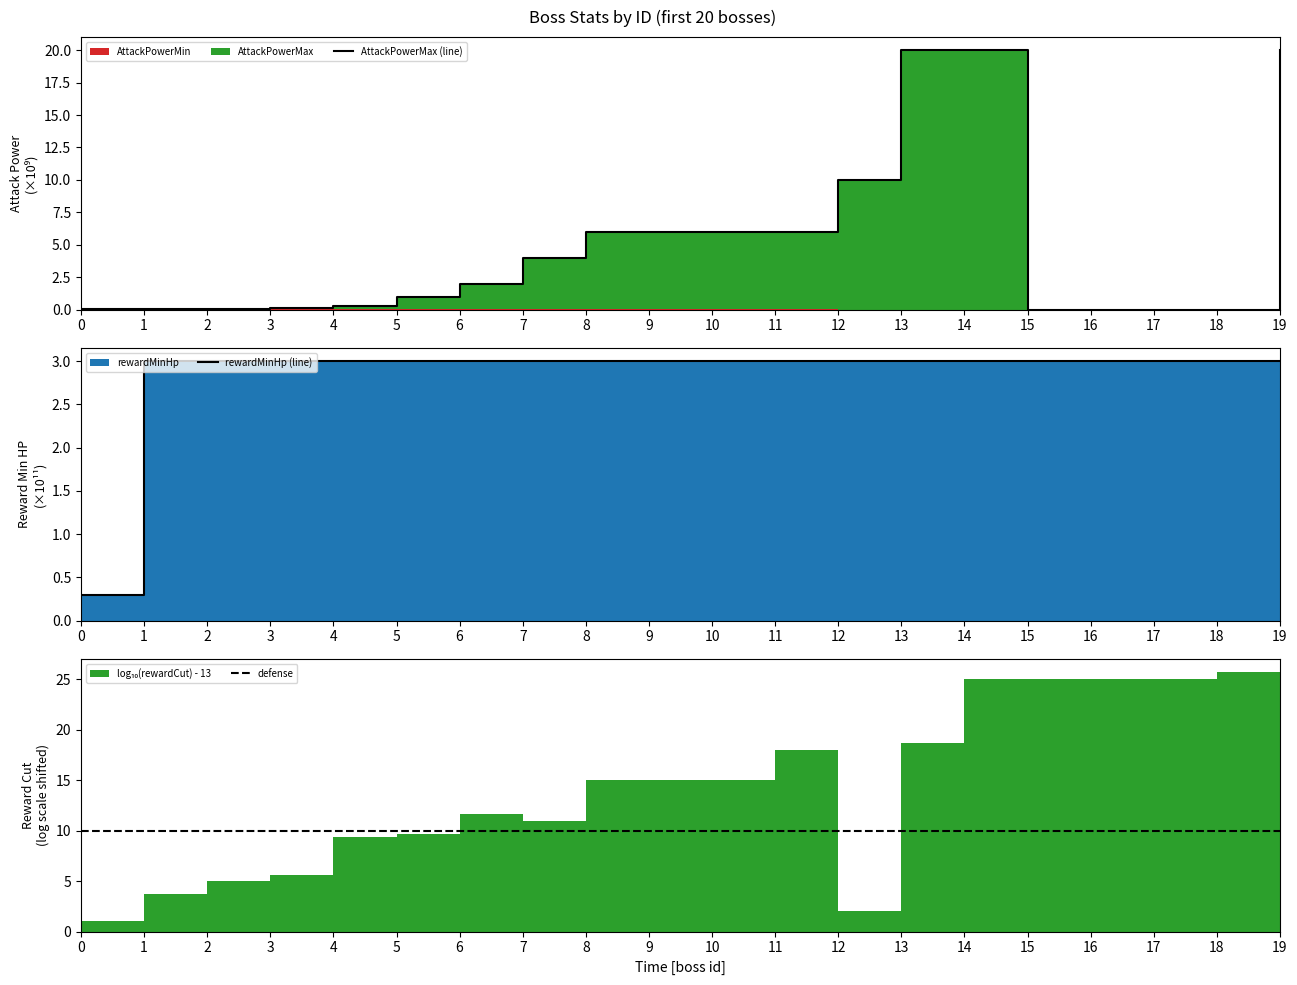

Reading left to right, extract all data points from this chart.

AttackPowerMax (line): 0=0.0	1=0.0	2=0.0	3=0.1	4=0.2	5=1.0	6=2.0	7=4.0	8=6.0	9=6.0	10=6.0	11=6.0	12=10.0	13=20.0	14=20.0	15=0.0	16=0.0	17=0.0	18=0.0	19=20.0
rewardMinHp (line): 0=0.3	1=3.0	2=3.0	3=3.0	4=3.0	5=3.0	6=3.0	7=3.0	8=3.0	9=3.0	10=3.0	11=3.0	12=3.0	13=3.0	14=3.0	15=3.0	16=3.0	17=3.0	18=3.0	19=3.0
defense: 0=10.0	1=10.0	2=10.0	3=10.0	4=10.0	5=10.0	6=10.0	7=10.0	8=10.0	9=10.0	10=10.0	11=10.0	12=10.0	13=10.0	14=10.0	15=10.0	16=10.0	17=10.0	18=10.0	19=10.0